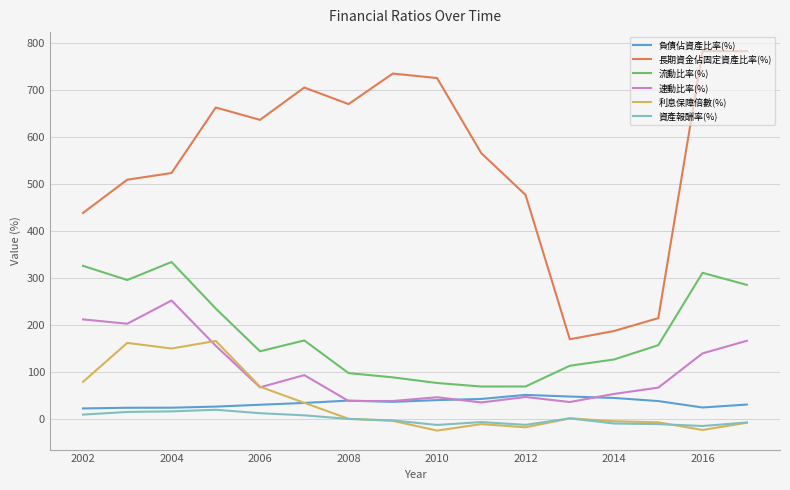

Does the chart display data point markers on the line(s)?

No